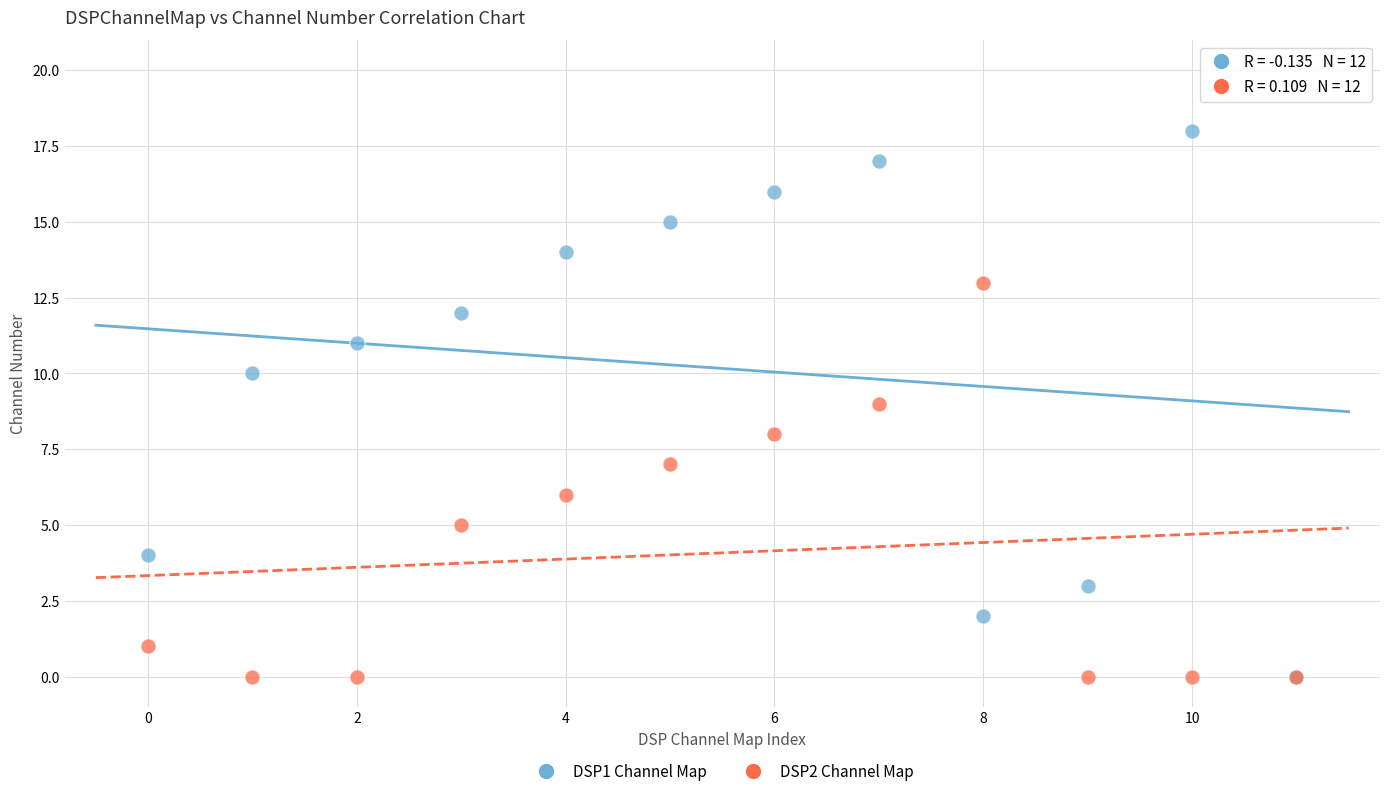

Which series has the largest Y range (max minus min)?

DSP1 Channel Map